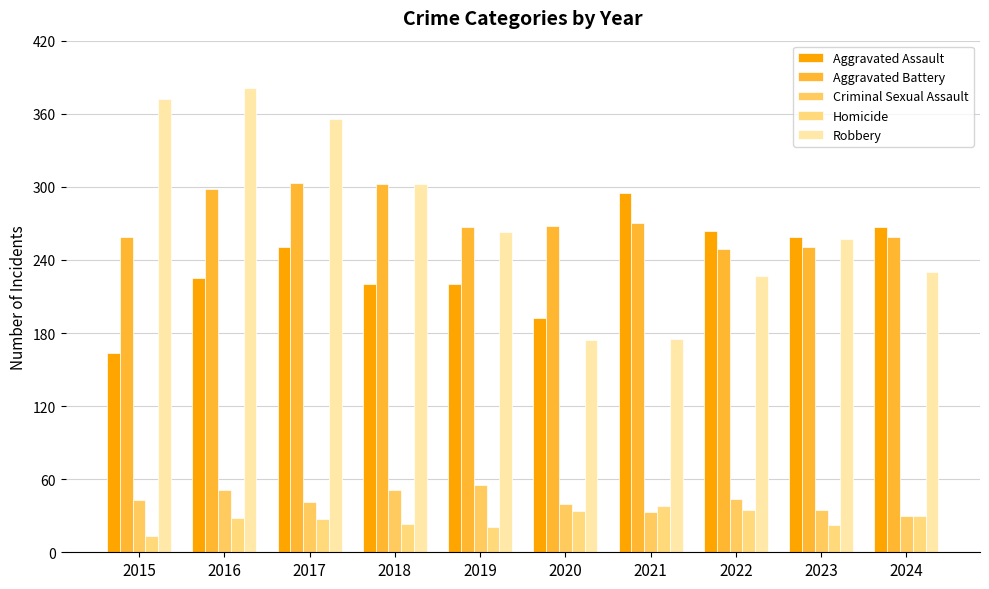

Which has a higher value, 2023 or 2024?

2024